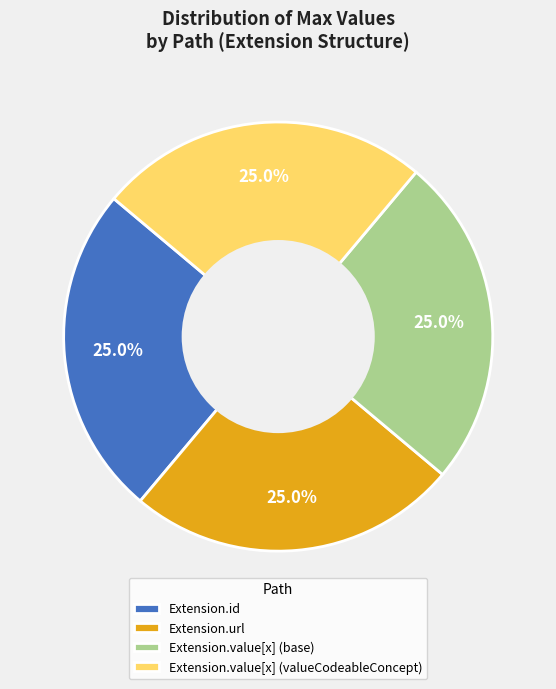

Approximately how many times larger is the value at Extension.id compared to Extension.value[x] (valueCodeableConcept)?

1.0